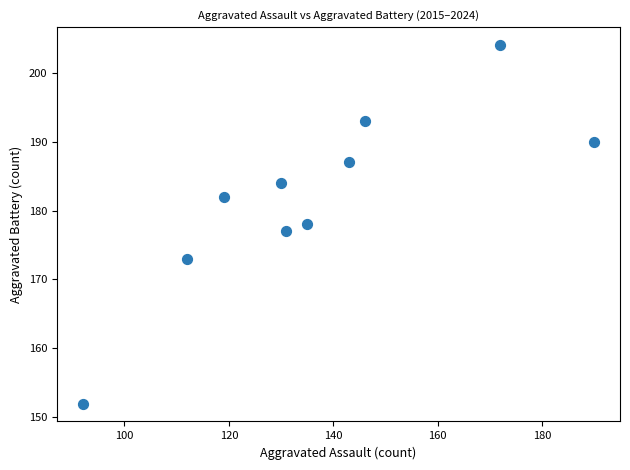

What is the average X value?

137